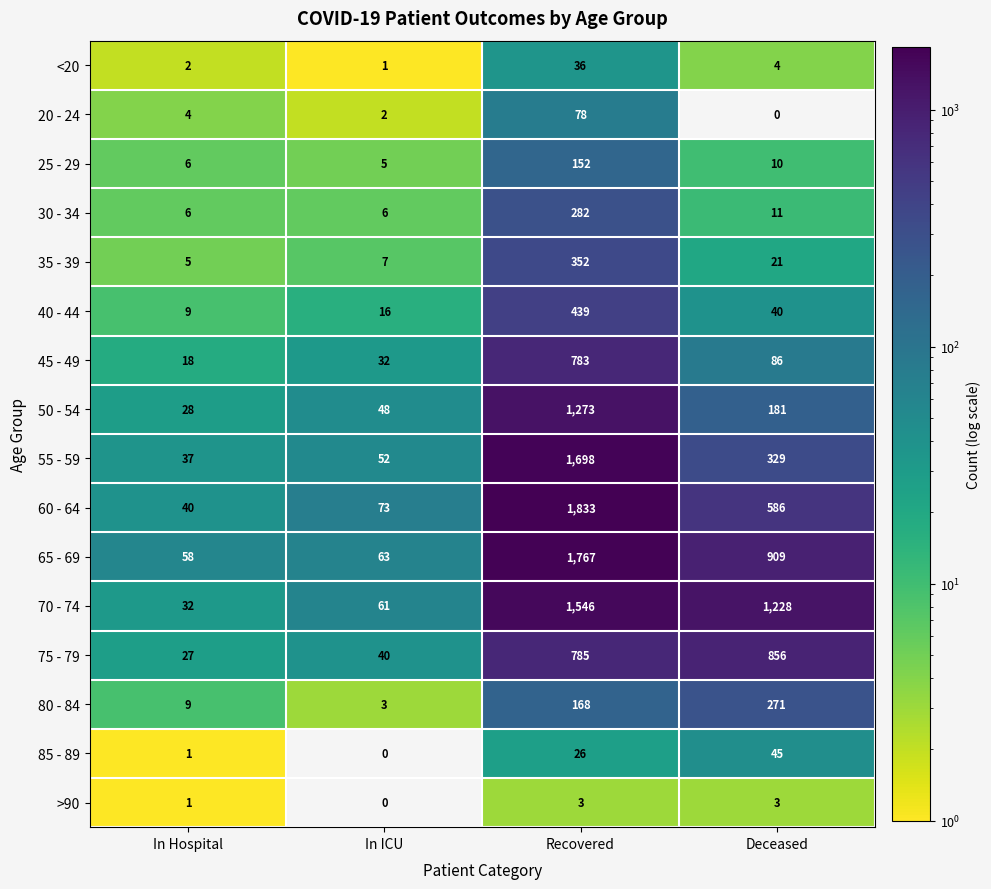

What is the difference between the maximum and minimum values in the 75 - 79 series?

829